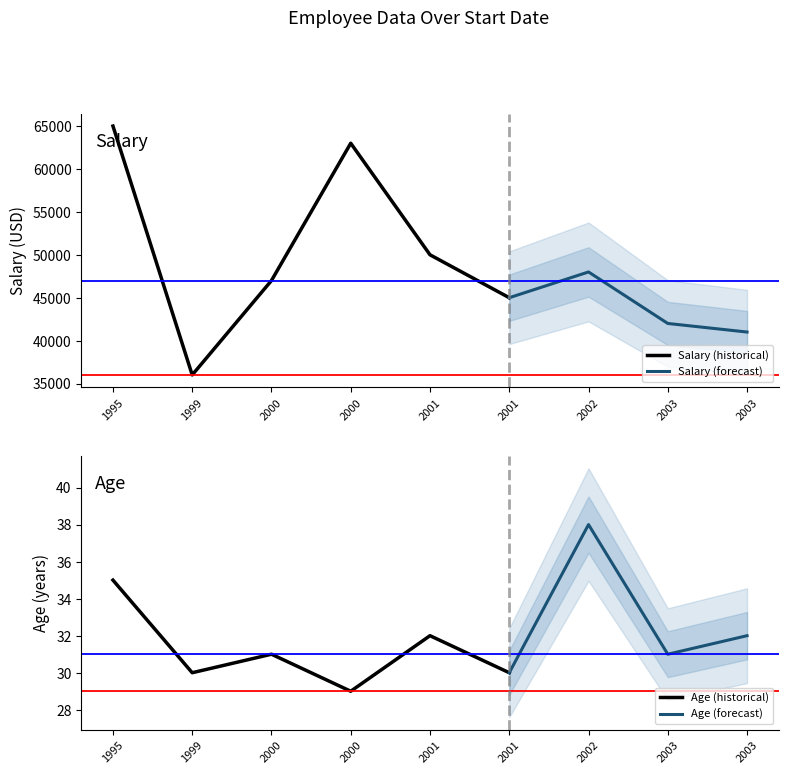

Is this an area chart (filled region under the line)?

No